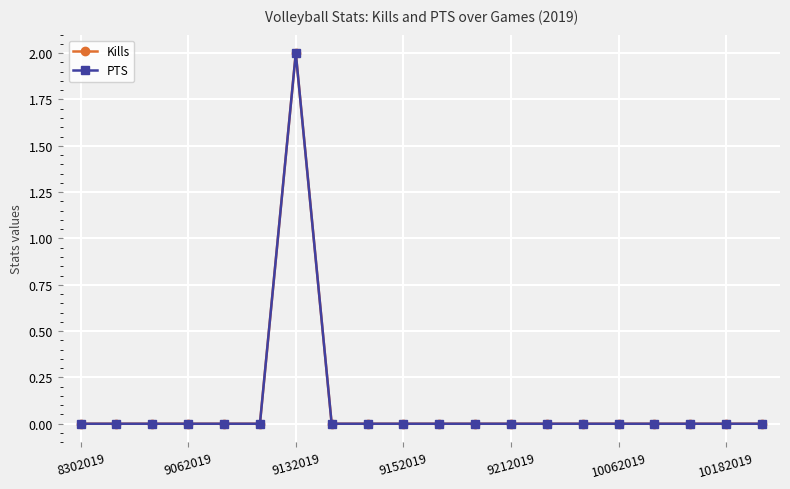

At how many categories does at least one series exceed 1?

1